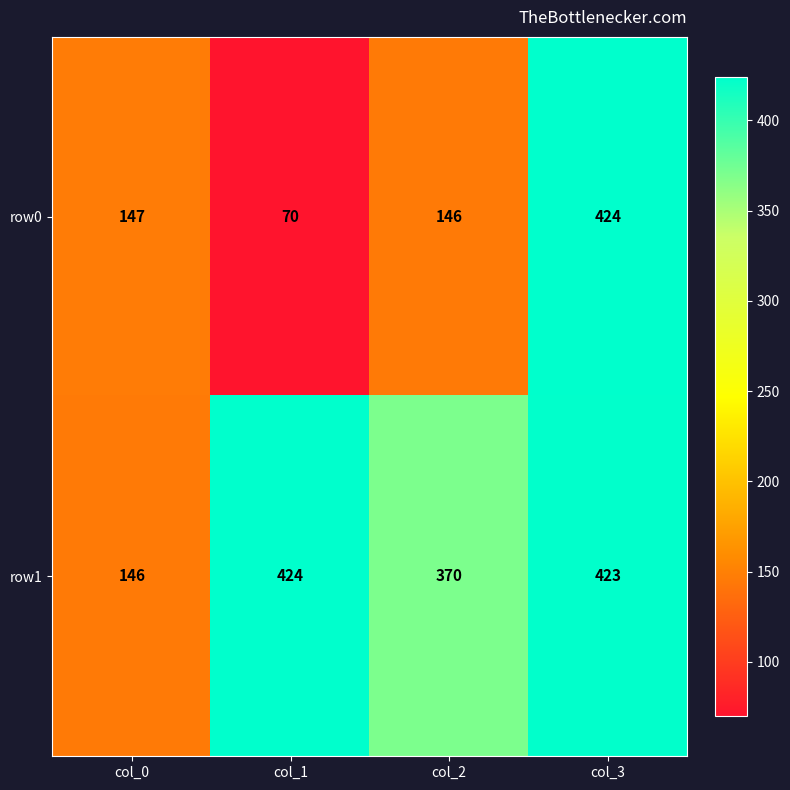

What is the difference between the second highest and second lowest values in the row1 series?

53